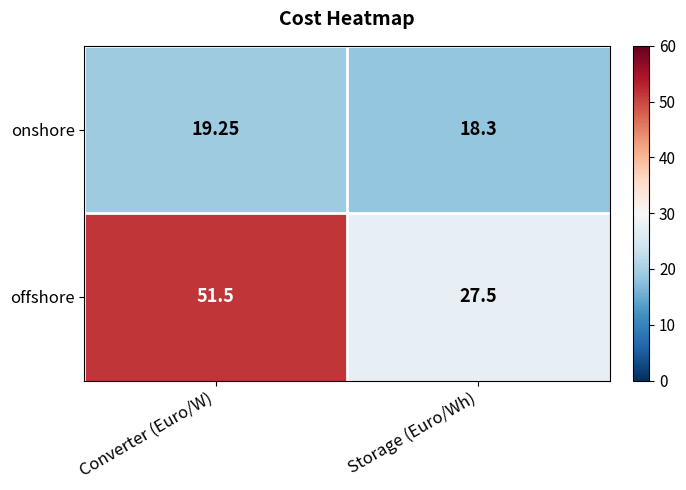

Where is offshore nearest to the value 39?

Storage (Euro/Wh)